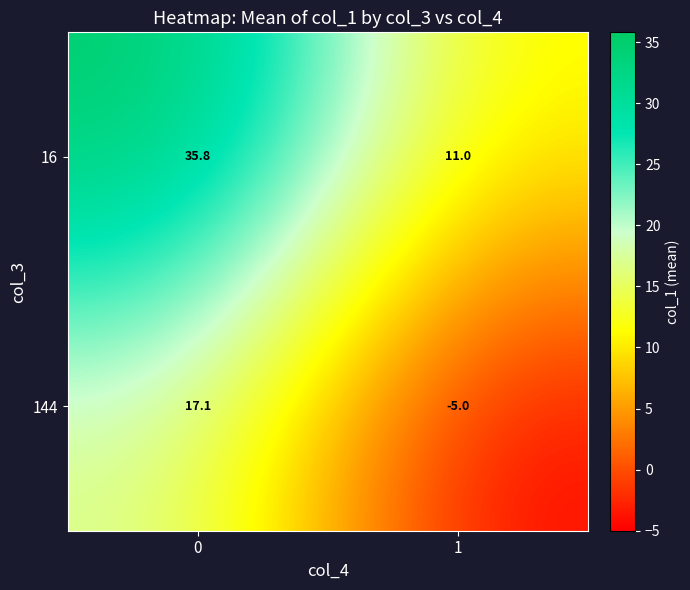

Is it true that 16 equals 18.7 at 1?

False